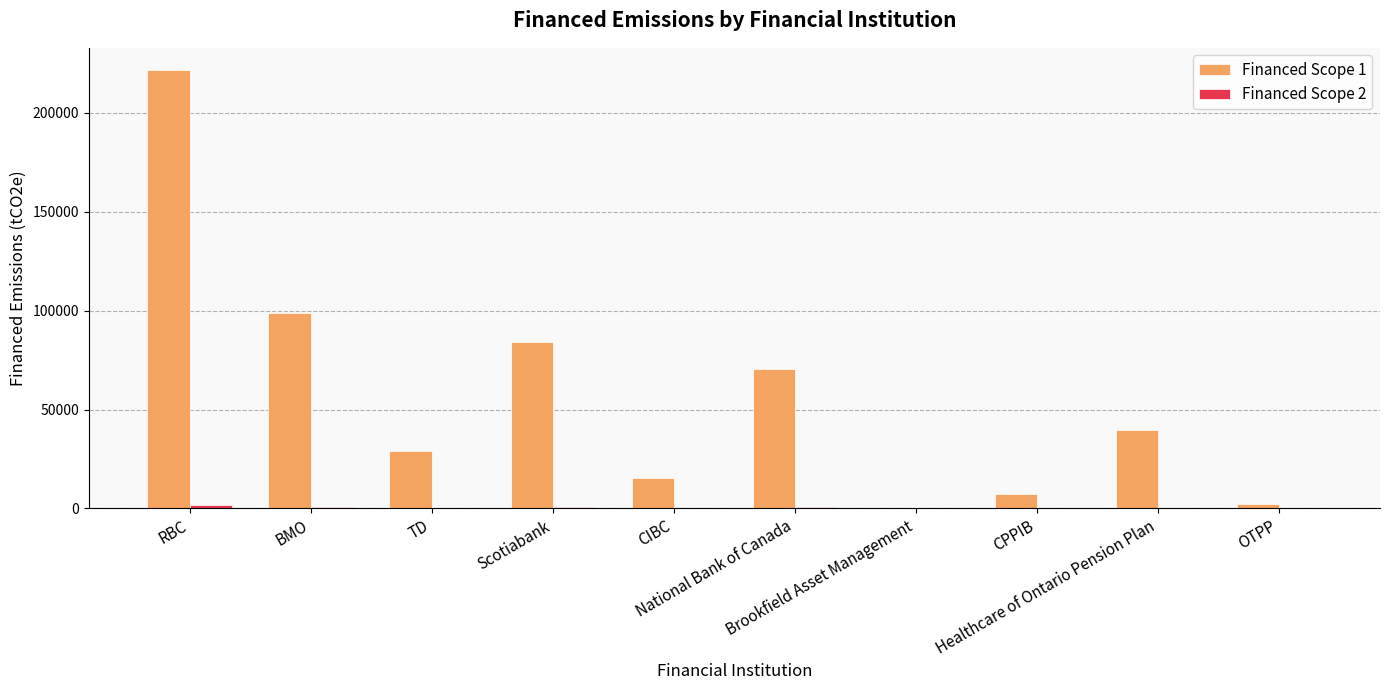

What is the highest value of the Financed Scope 1 series?

221751.9